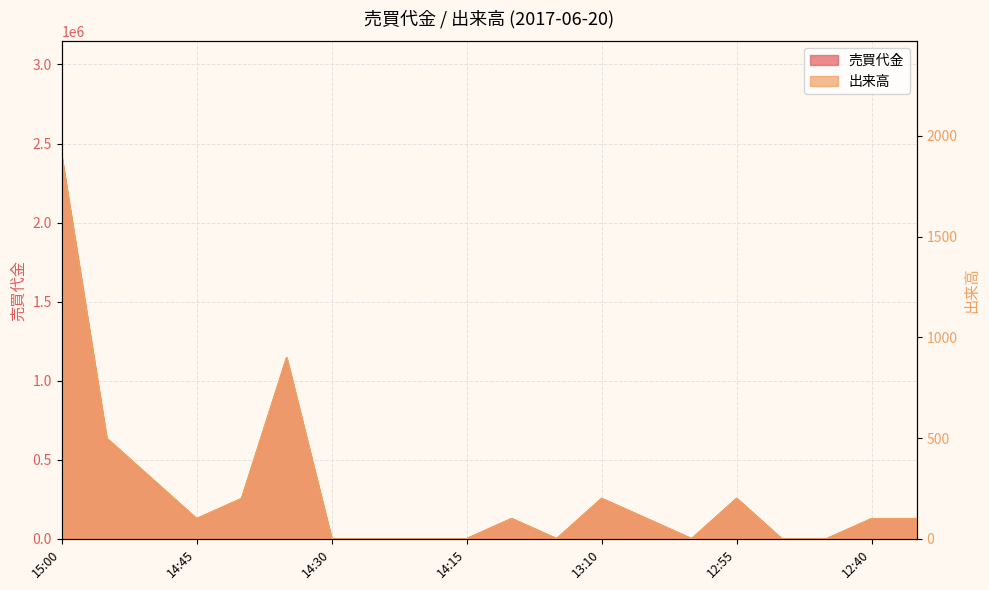

Reading left to right, extract all data points from this chart.

売買代金: 15:00=2420600	14:55=634300	14:50=379700	14:45=126700	14:40=253600	14:35=1141700	14:30=0	14:25=0	14:20=0	14:15=0	13:20=127600	13:15=0	13:10=254500	13:05=127700	13:00=0	12:55=255000	12:50=0	12:45=0	12:40=126900	12:35=127100
出来高: 15:00=1900	14:55=500	14:50=300	14:45=100	14:40=200	14:35=900	14:30=0	14:25=0	14:20=0	14:15=0	13:20=100	13:15=0	13:10=200	13:05=100	13:00=0	12:55=200	12:50=0	12:45=0	12:40=100	12:35=100